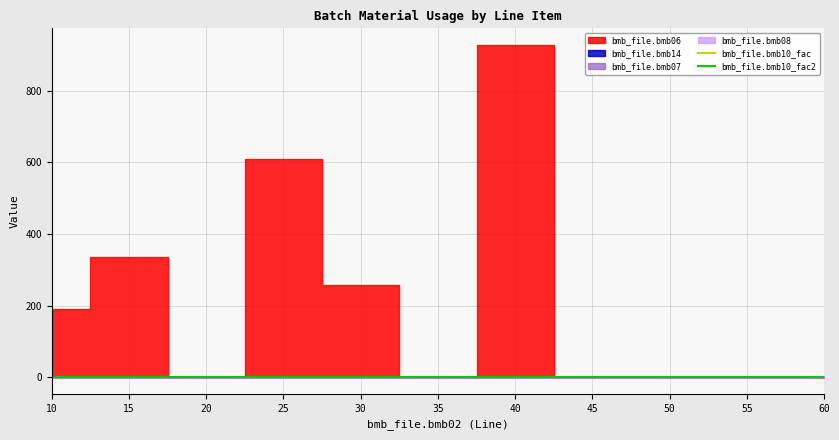

Rank the categories by bmb_file.bmb06 value from highest to lowest.

40, 25, 15, 30, 10, 50, 20, 35, 45, 55, 60